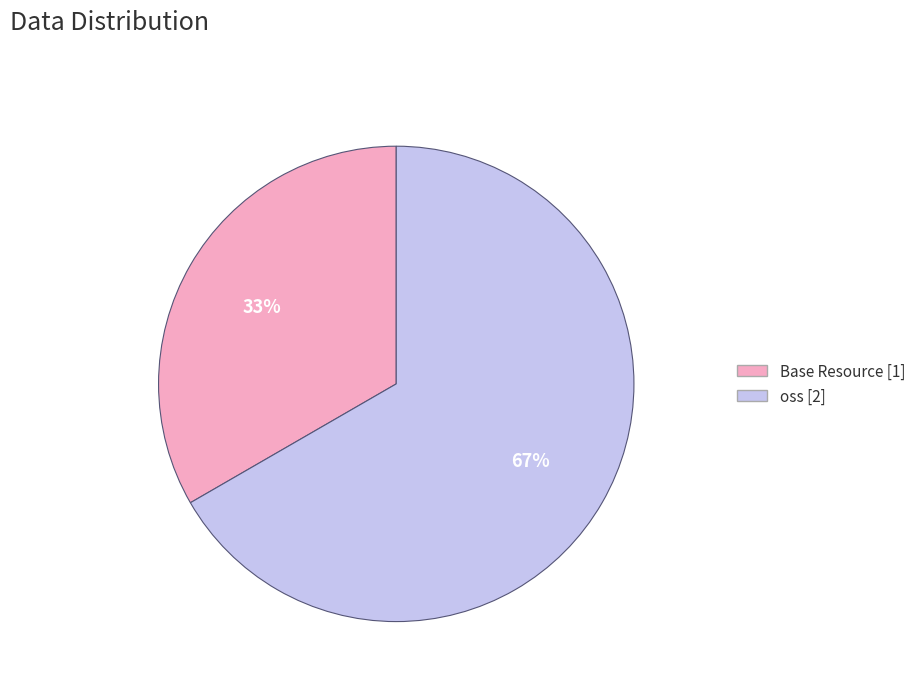

Approximately how many times larger is the value at oss compared to Base Resource?

2.0